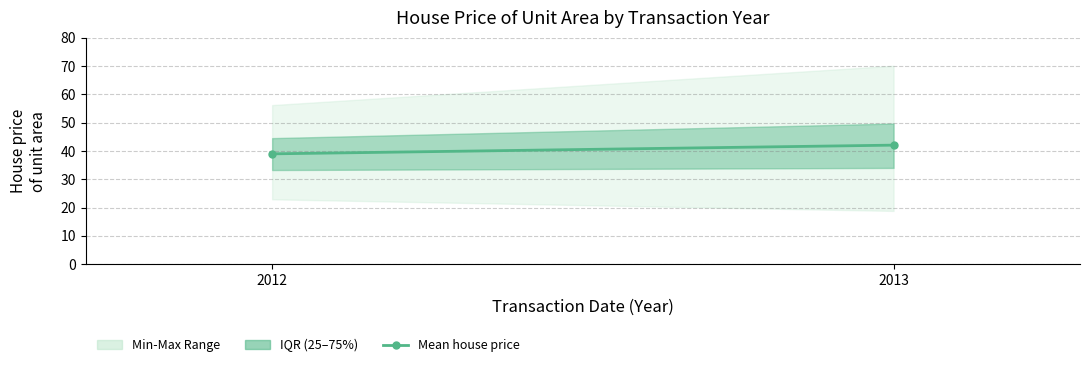

The value at 2012 is 59.0. True or false?

False